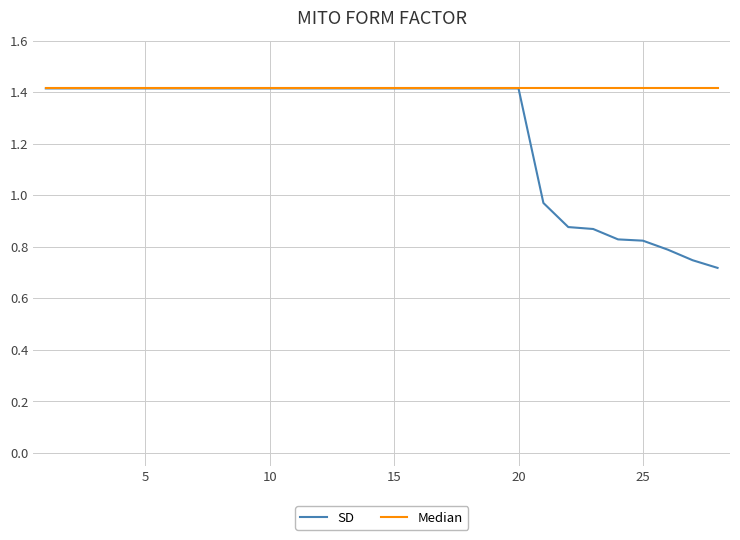

How many lines are shown in the chart?

2